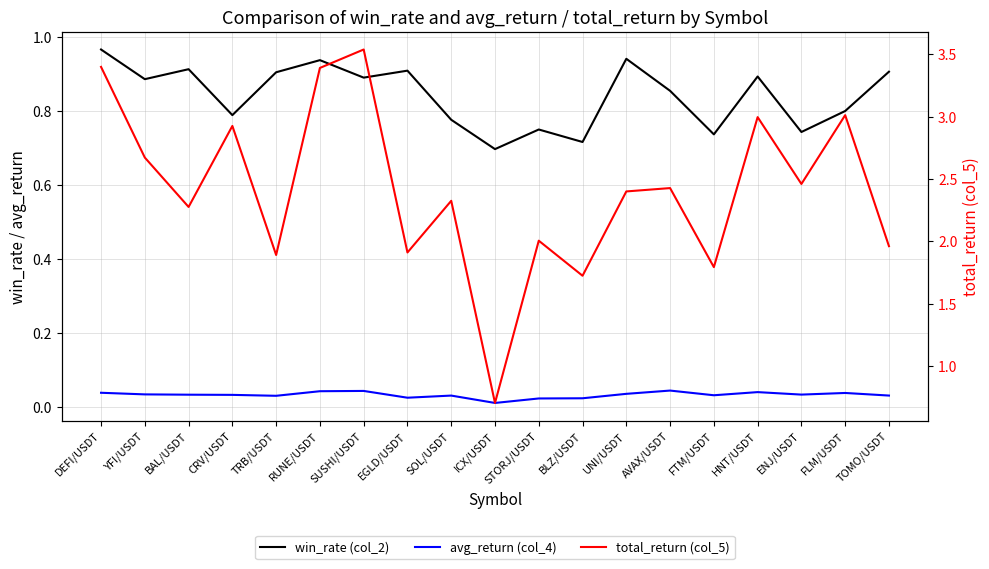

What position from the left is BAL/USDT?

3